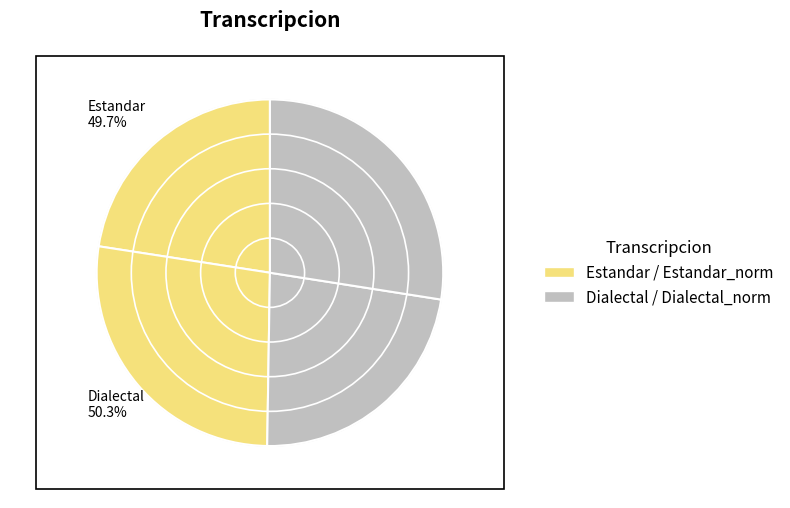

Approximately how many times larger is the value at Dialectal compared to Estandar?

1.0